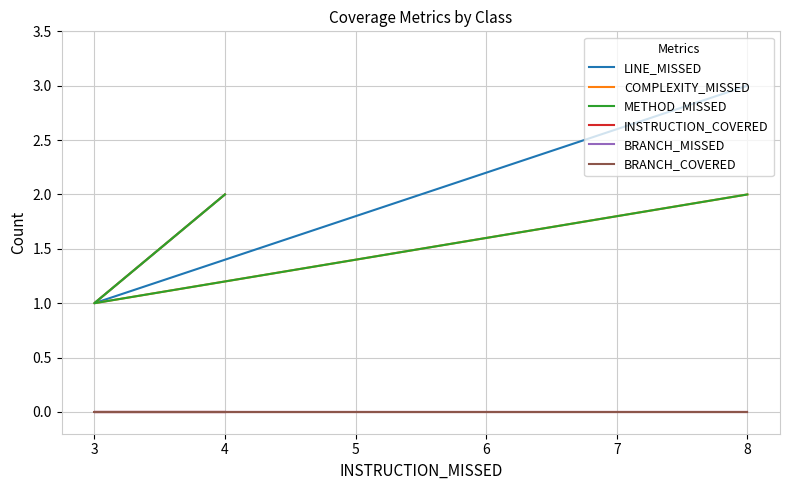

How many categories are shown in the chart?

4